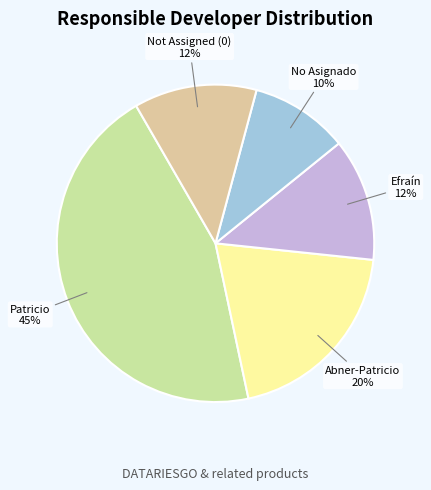

Does Not Assigned (0) account for over 50% of the chart?

No